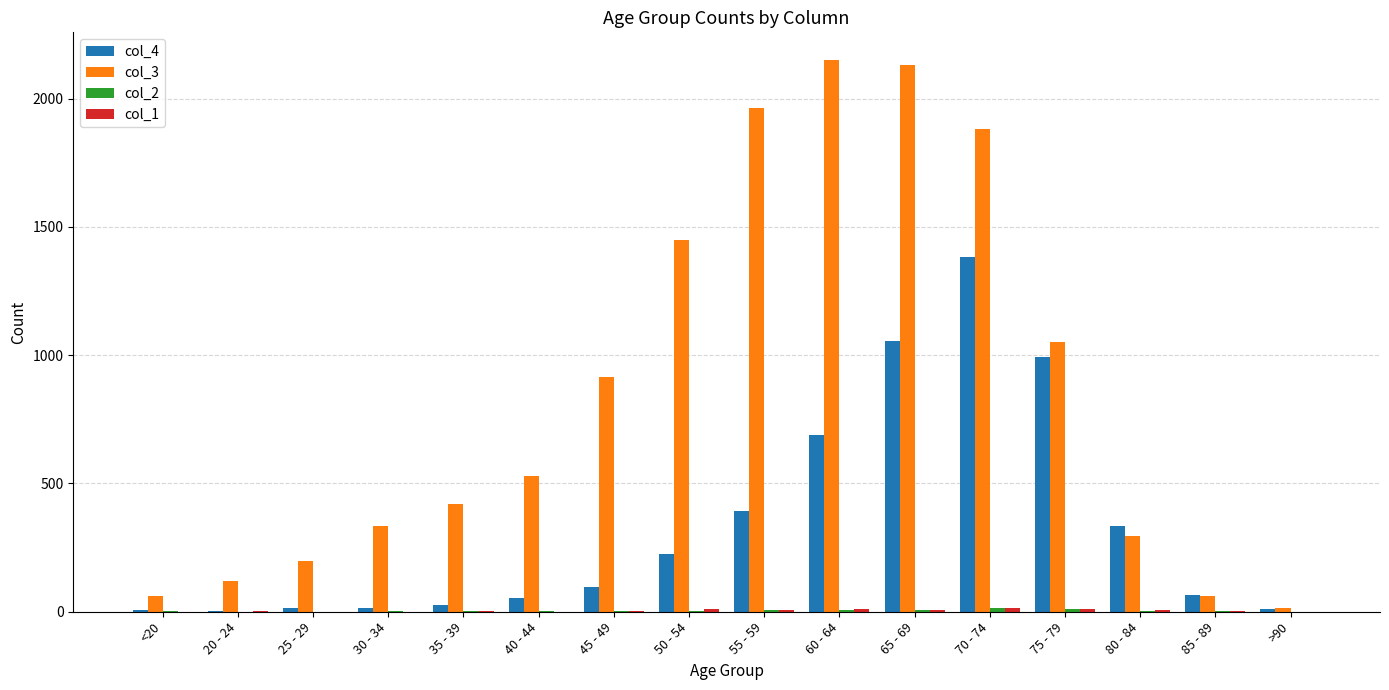

What is the greatest value displayed?

2151